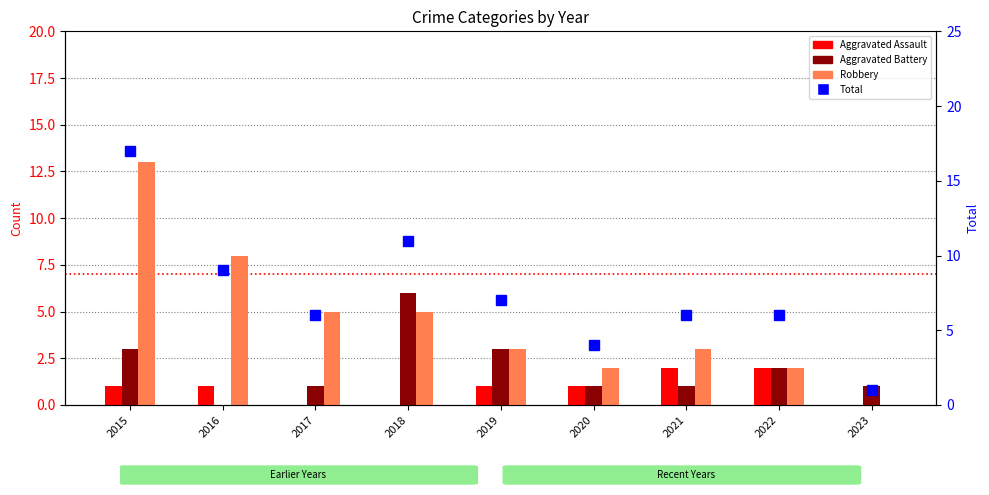

List the series in order of their peak value, highest first.

Total, Robbery, Aggravated Battery, Aggravated Assault